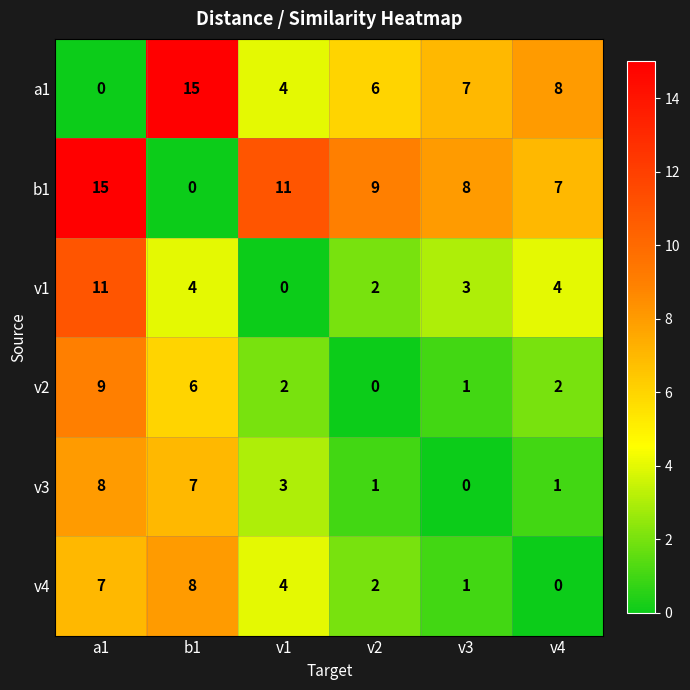

What is the difference between the second highest and second lowest values in the v4 series?

6